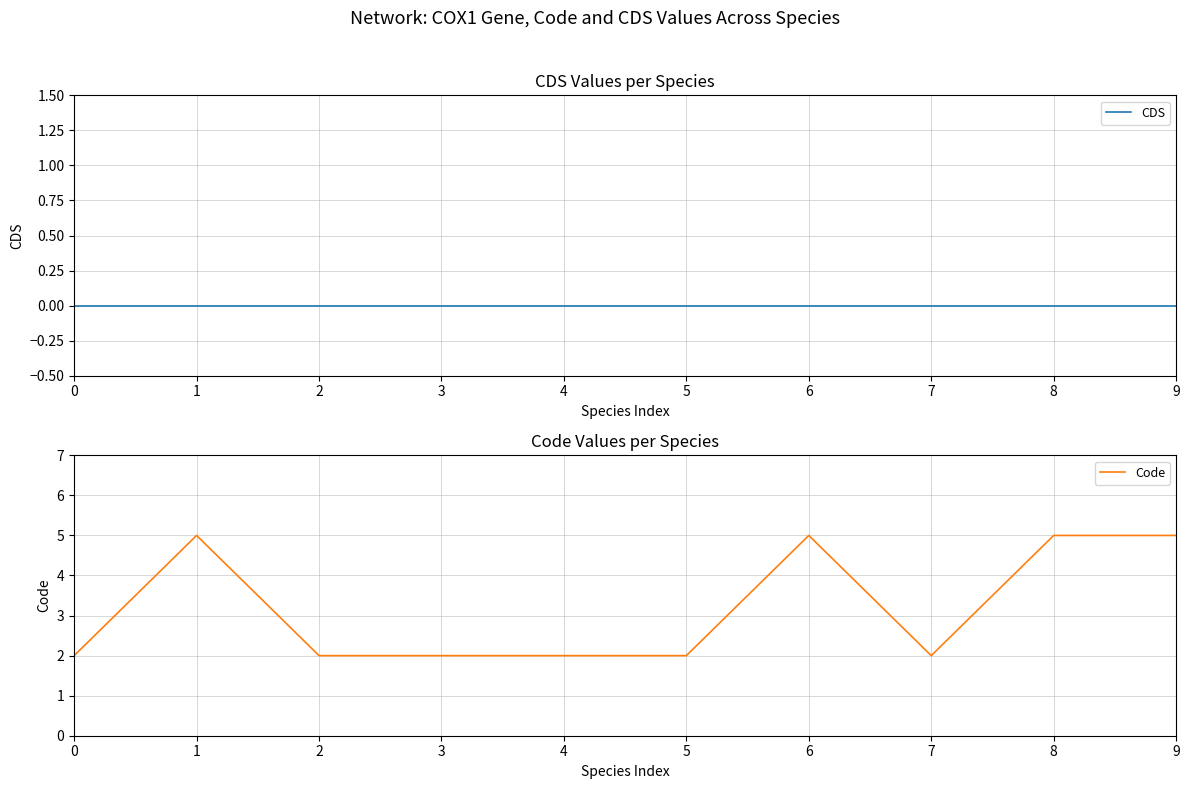

Is it true that Code equals 5 at 9?

True